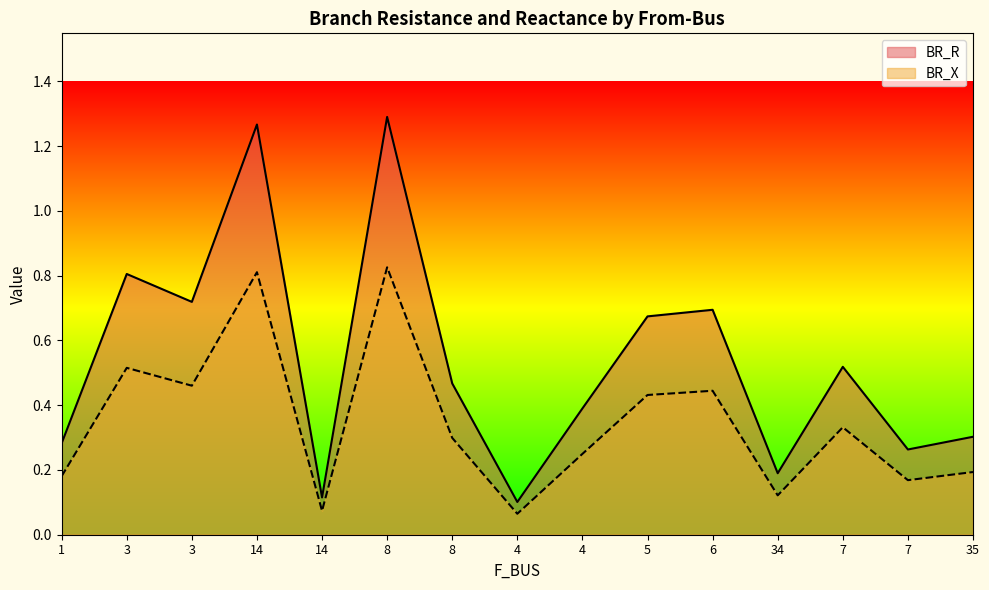

Does the chart display data point markers on the line(s)?

No